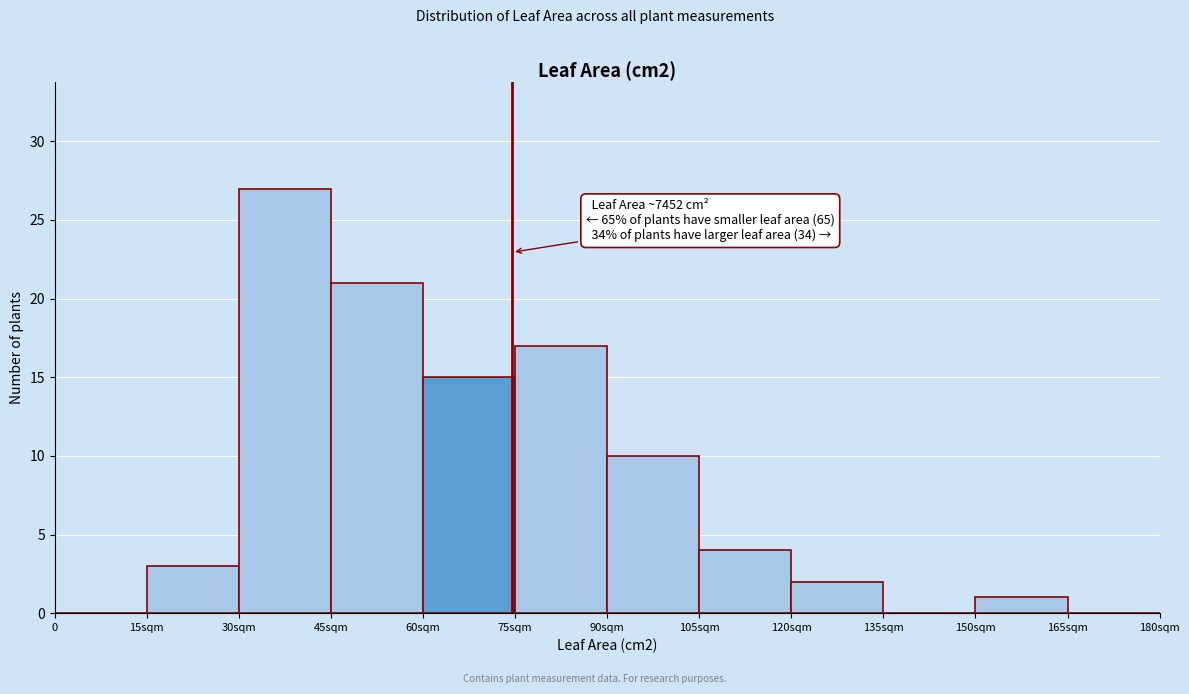

Reading left to right, list all the values displayed in this chart.

0=0	15sqm=3	30sqm=27	45sqm=21	60sqm=15	75sqm=17	90sqm=10	105sqm=4	120sqm=2	135sqm=0	150sqm=1	165sqm=0